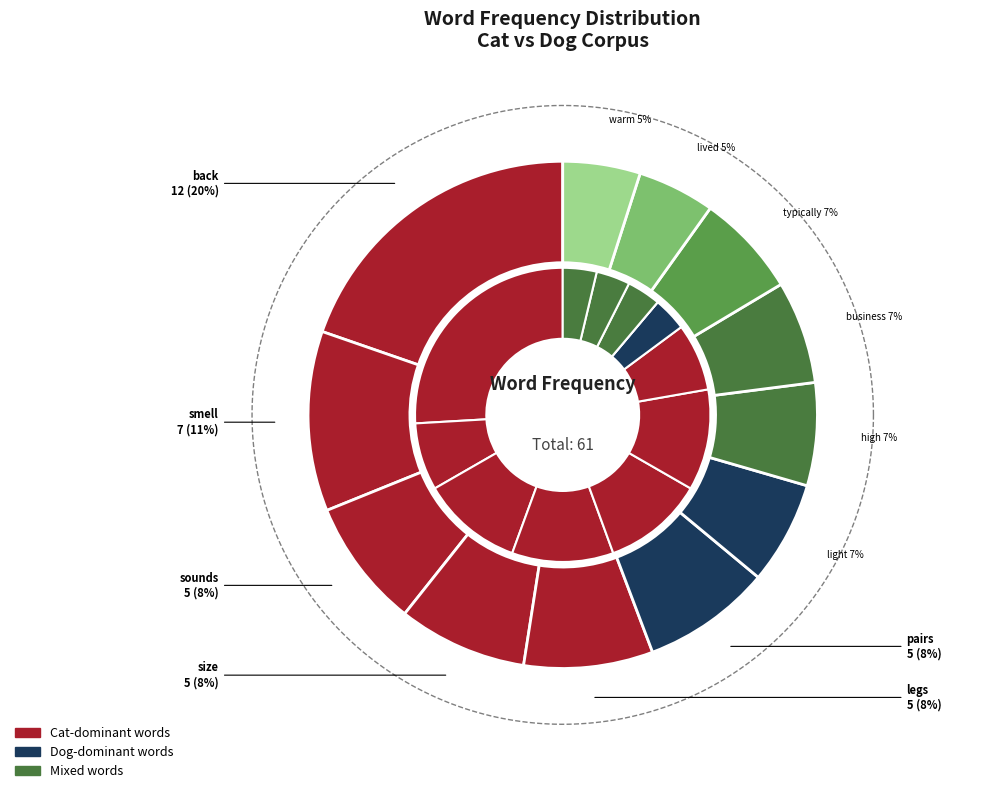

To the nearest percent, what is the average slice percentage?

8%